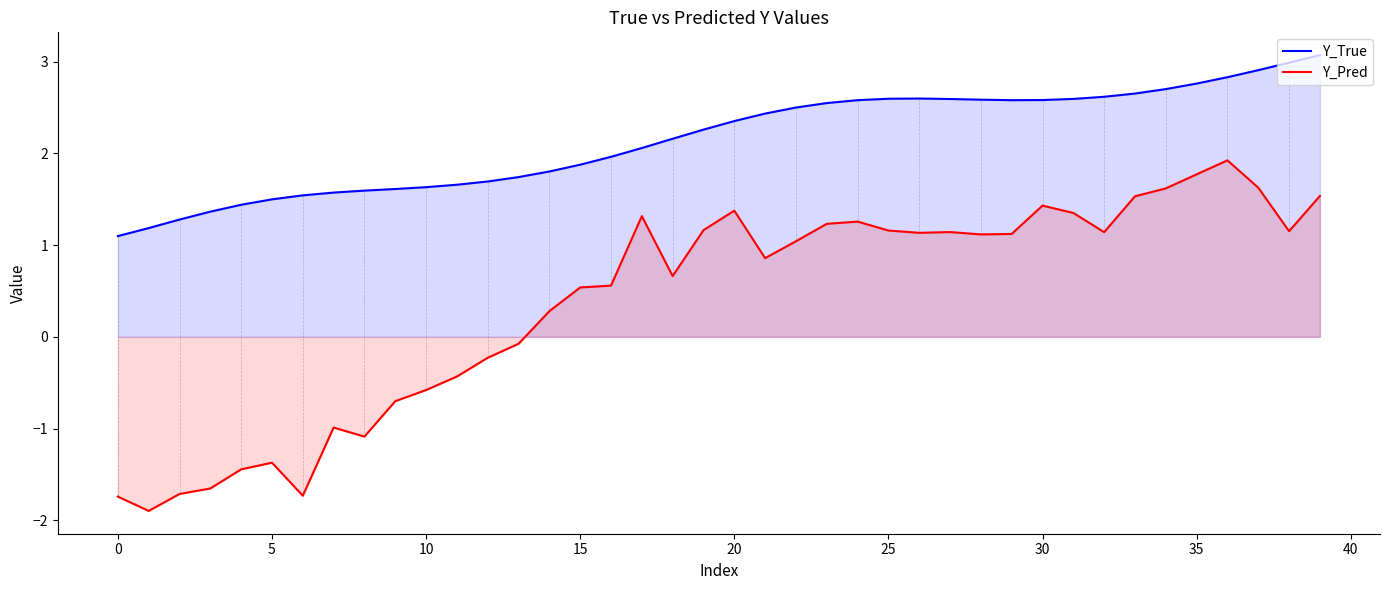

True or false: Y_True and Y_Pred cross at least once.

False